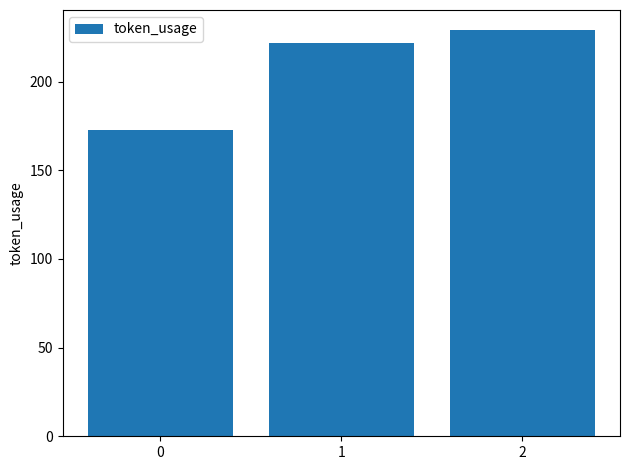

What is the value of the 1st bar from the left?

173